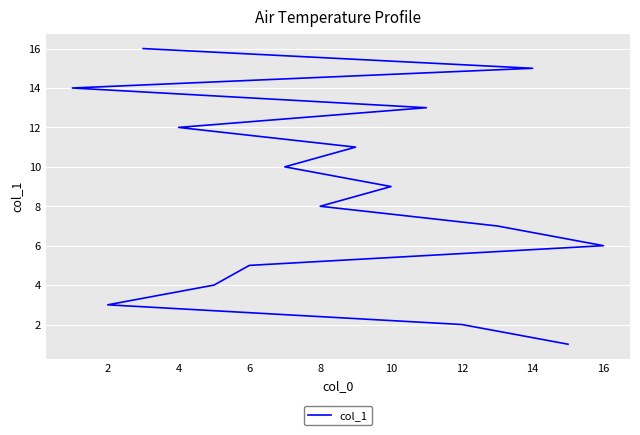

What is the difference between the second highest and minimum values?

14